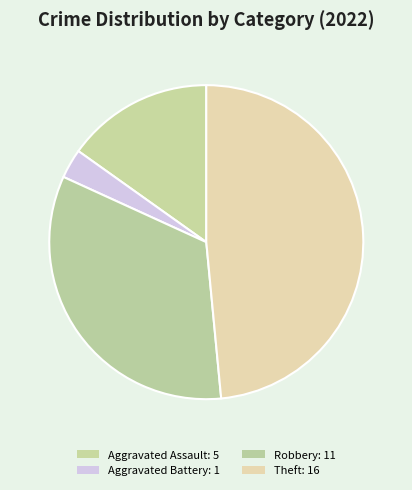

To the nearest percent, what is the average slice percentage?

25%